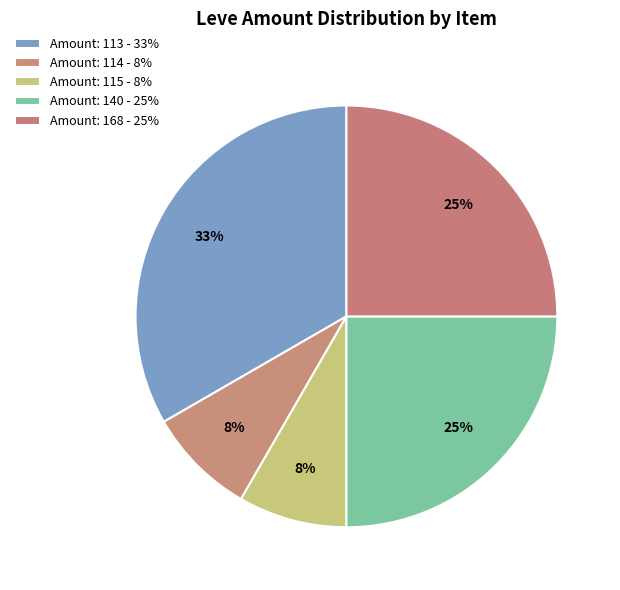

Does any single category account for the majority?

No